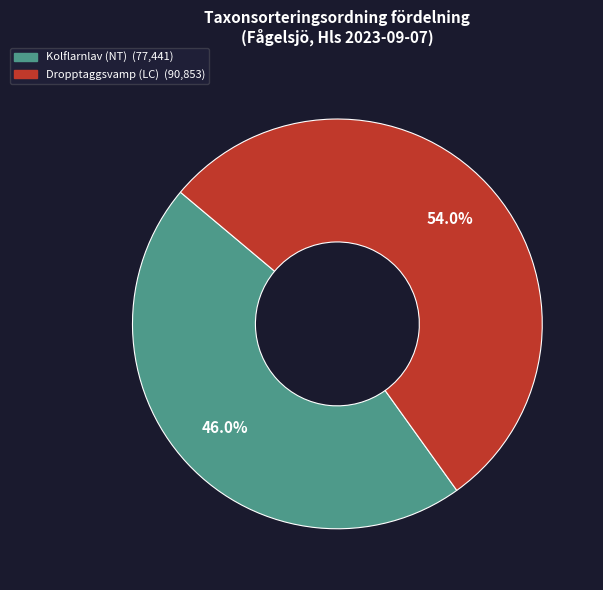

Is there any slice that represents more than half of the pie?

Yes